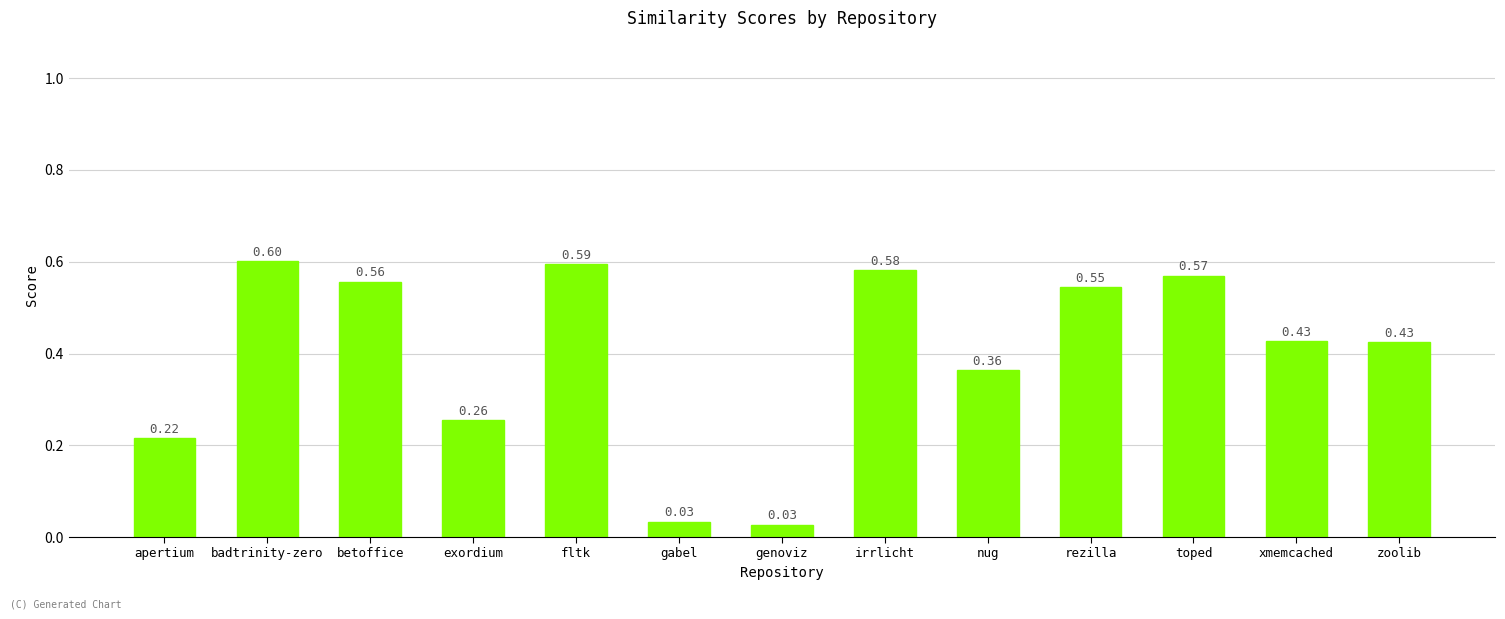

What is the sum of all values?

5.2